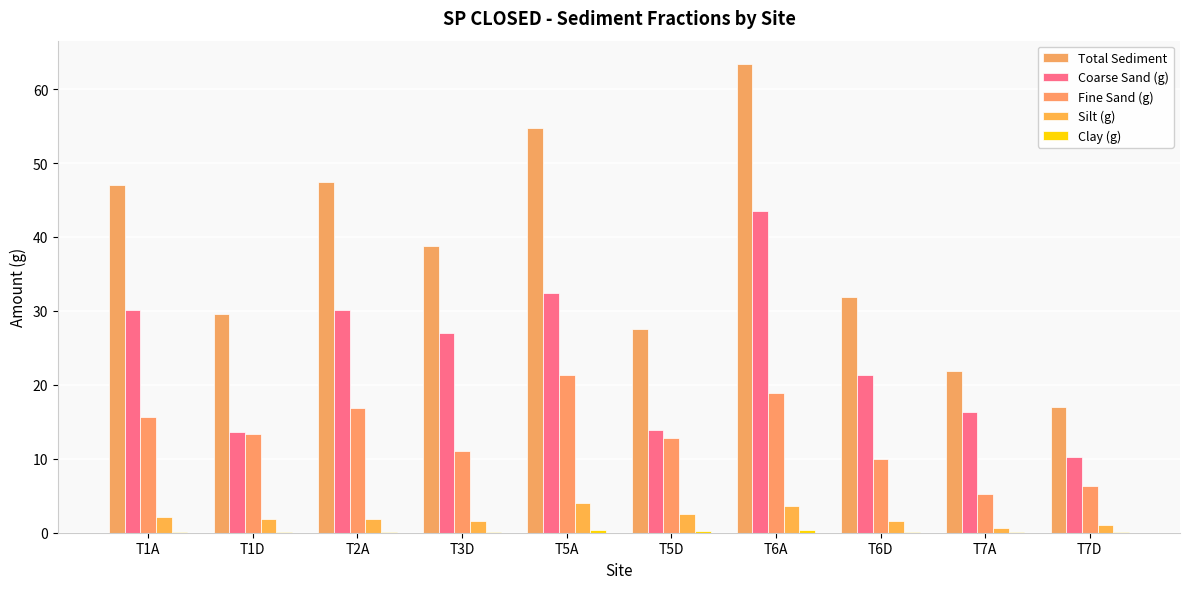

What is the label of the 1st bar from the right?

T7D